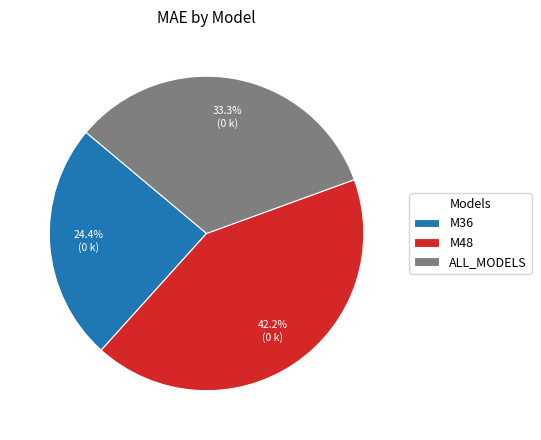

Approximately how many times larger is the value at M48 compared to M36?

1.7